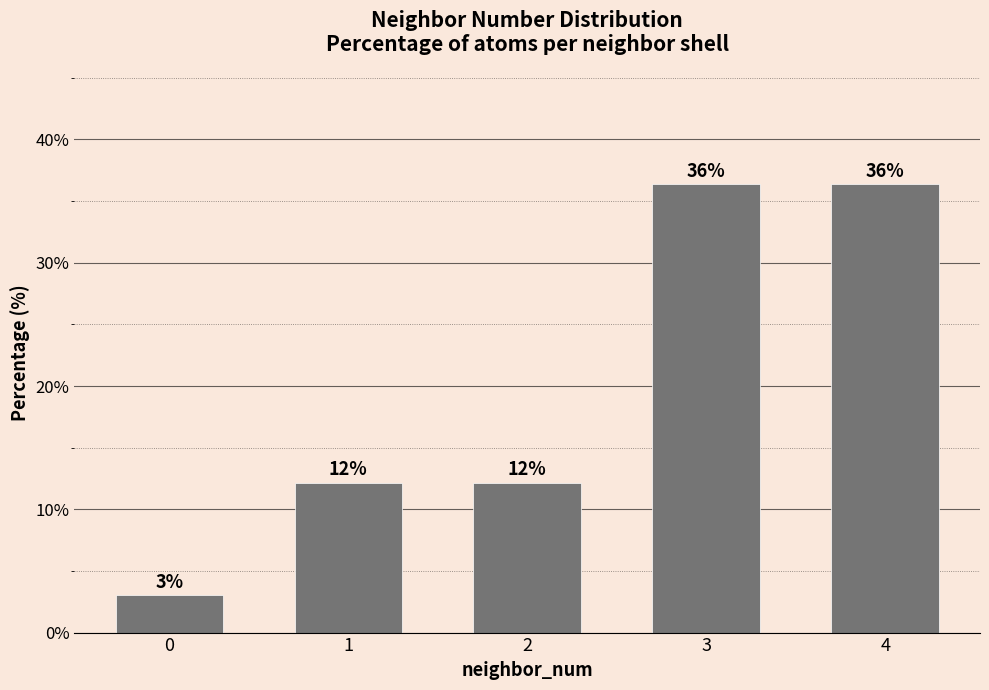

List the labels in order of value, largest first.

3, 4, 1, 2, 0